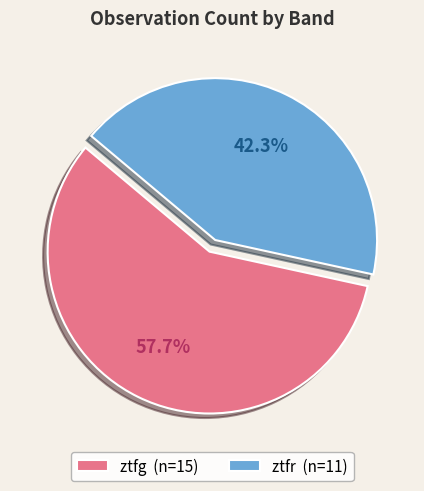

Is it true that ztfg is 58% of the pie?

True